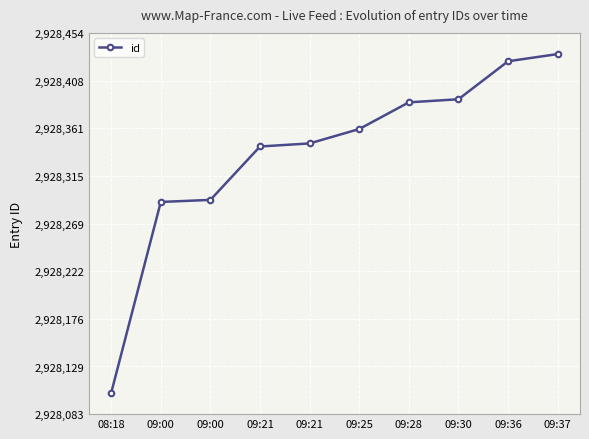

The value at 09:30 is 5168189. True or false?

False